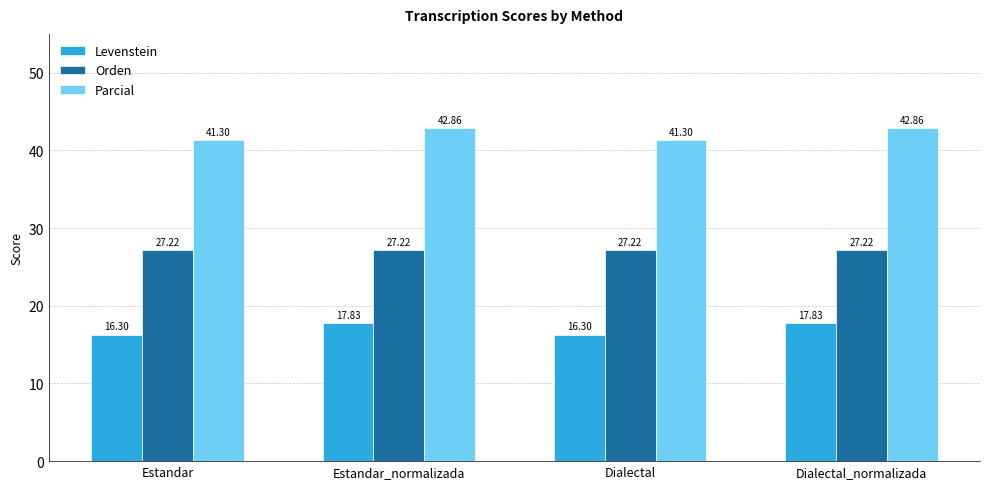

How many categories are shown in the chart?

4